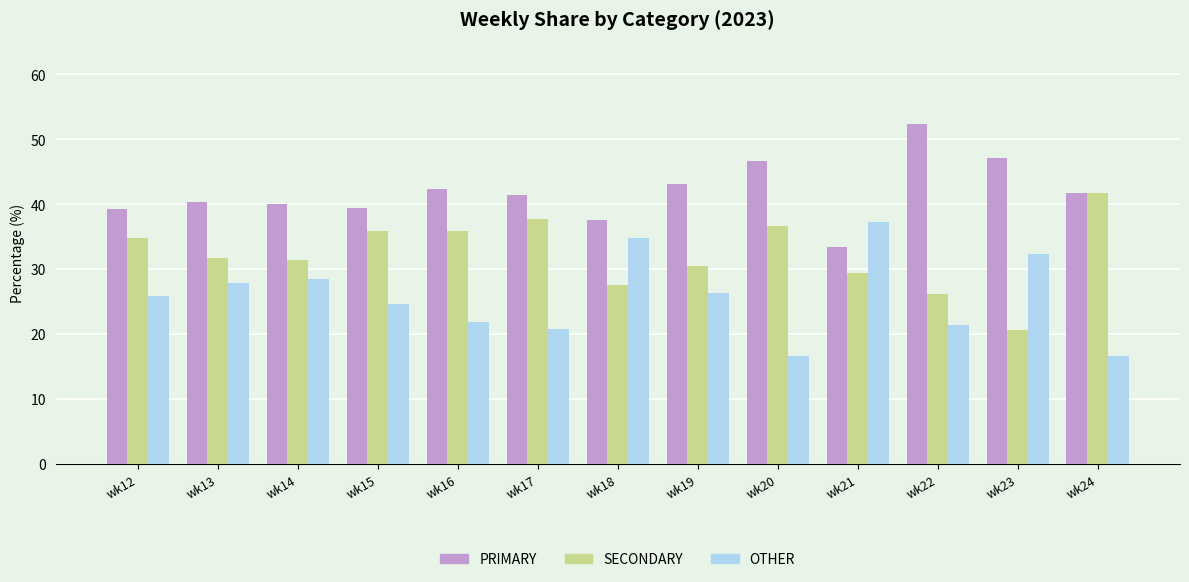

What is the value of the OTHER bar at the 2nd from the left?

27.9